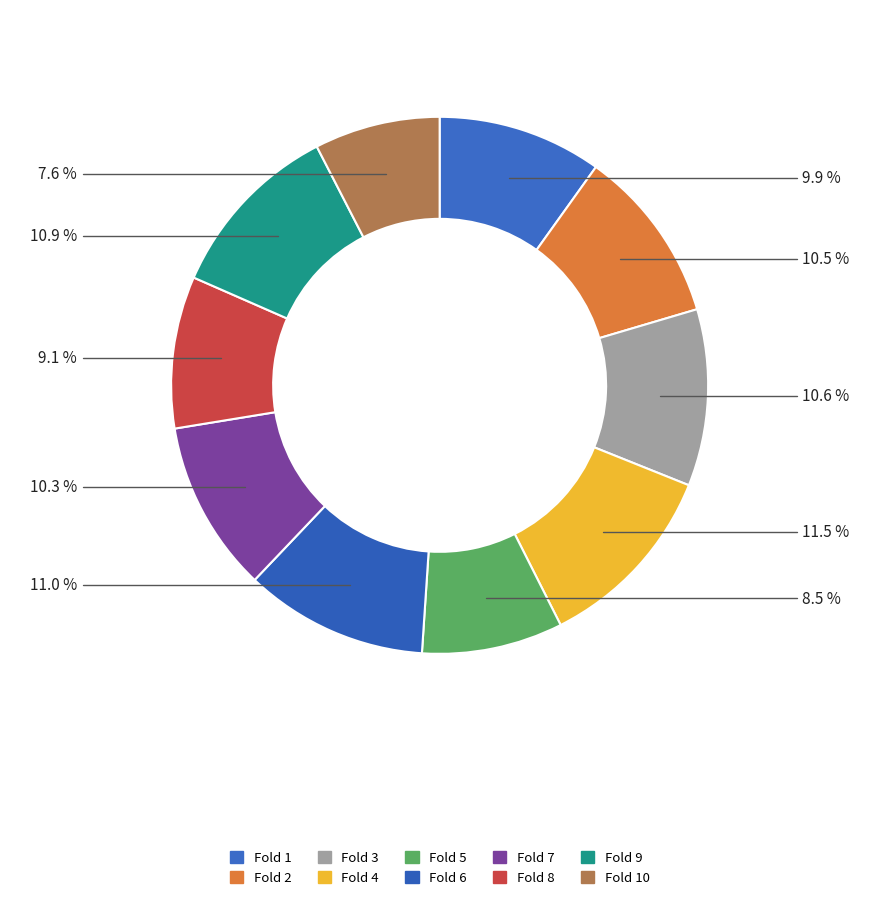

What is the smallest slice in the pie chart?

Fold 10